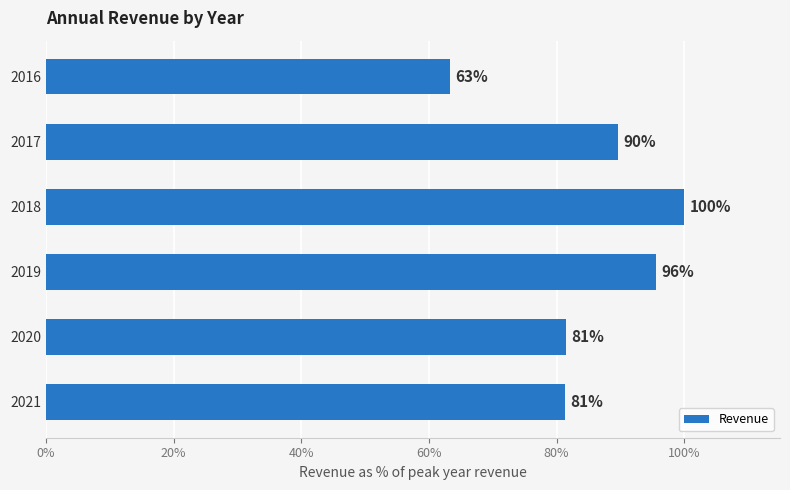

Is it true that the value at 2018 is 100.0?

True